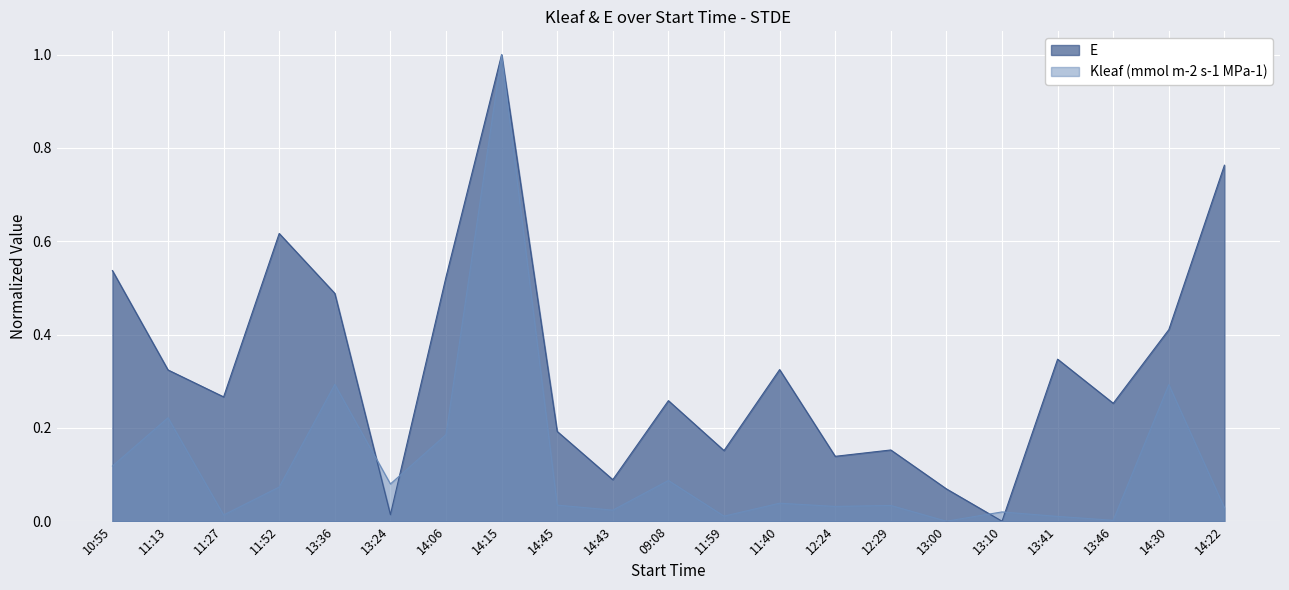

True or false: Kleaf (mmol m-2 s-1 MPa-1) has more than 2 interior local peaks.

True